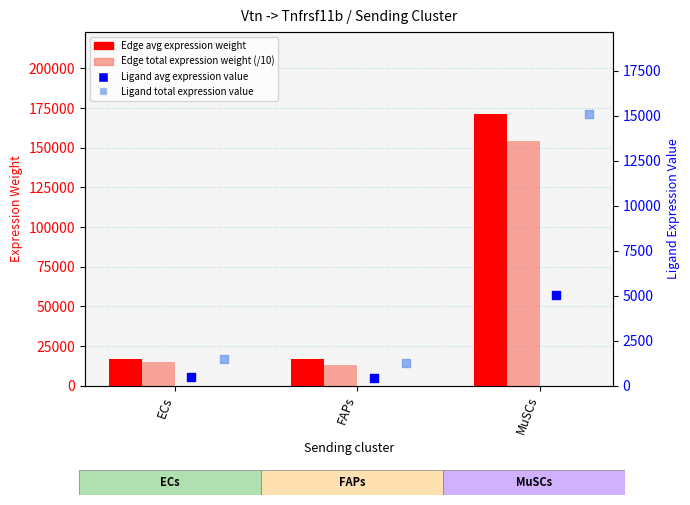

At how many categories does at least one series exceed 27013?

1